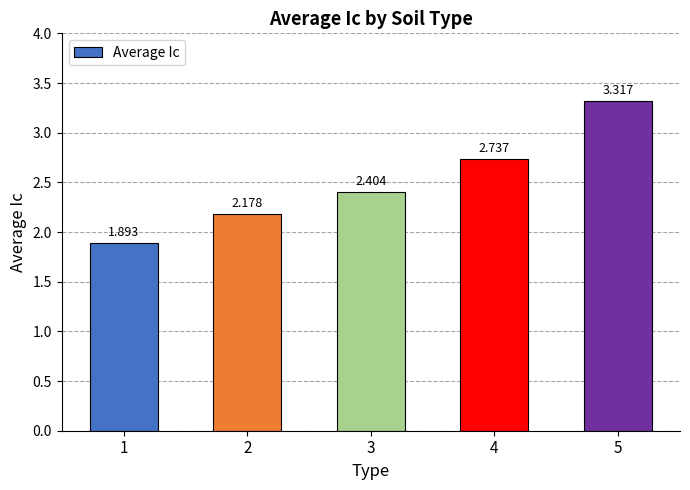

How many values exceed 2?

4